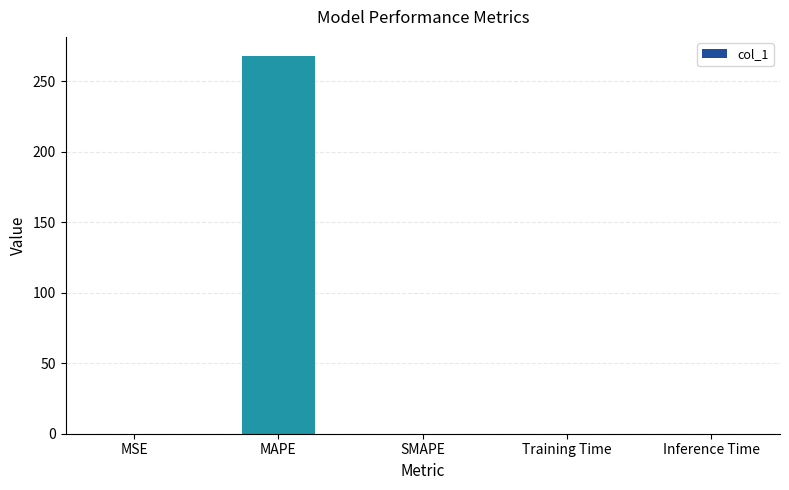

How many distinct data groups are displayed?

1